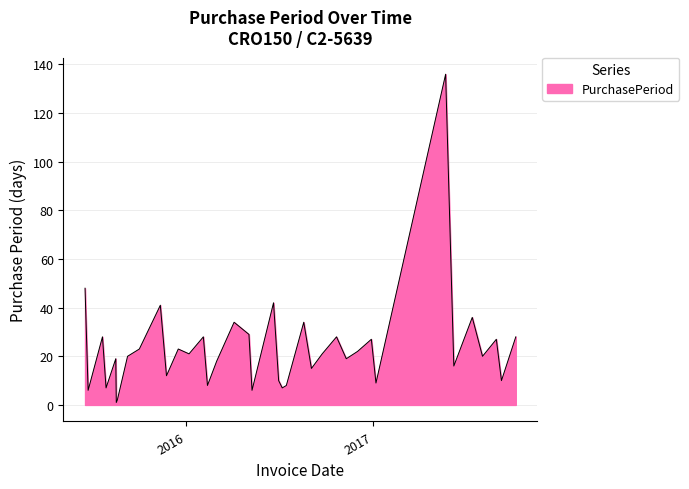

What is the maximum value shown in the chart?

136